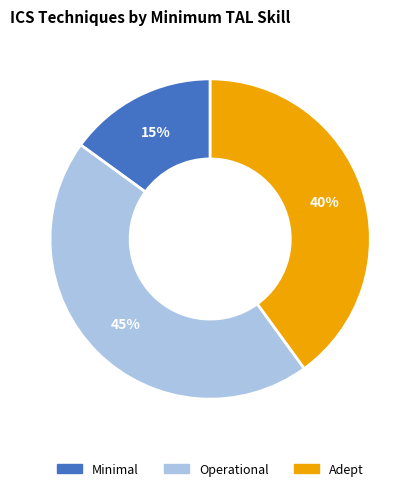

Between Minimal and Operational, which is larger?

Operational